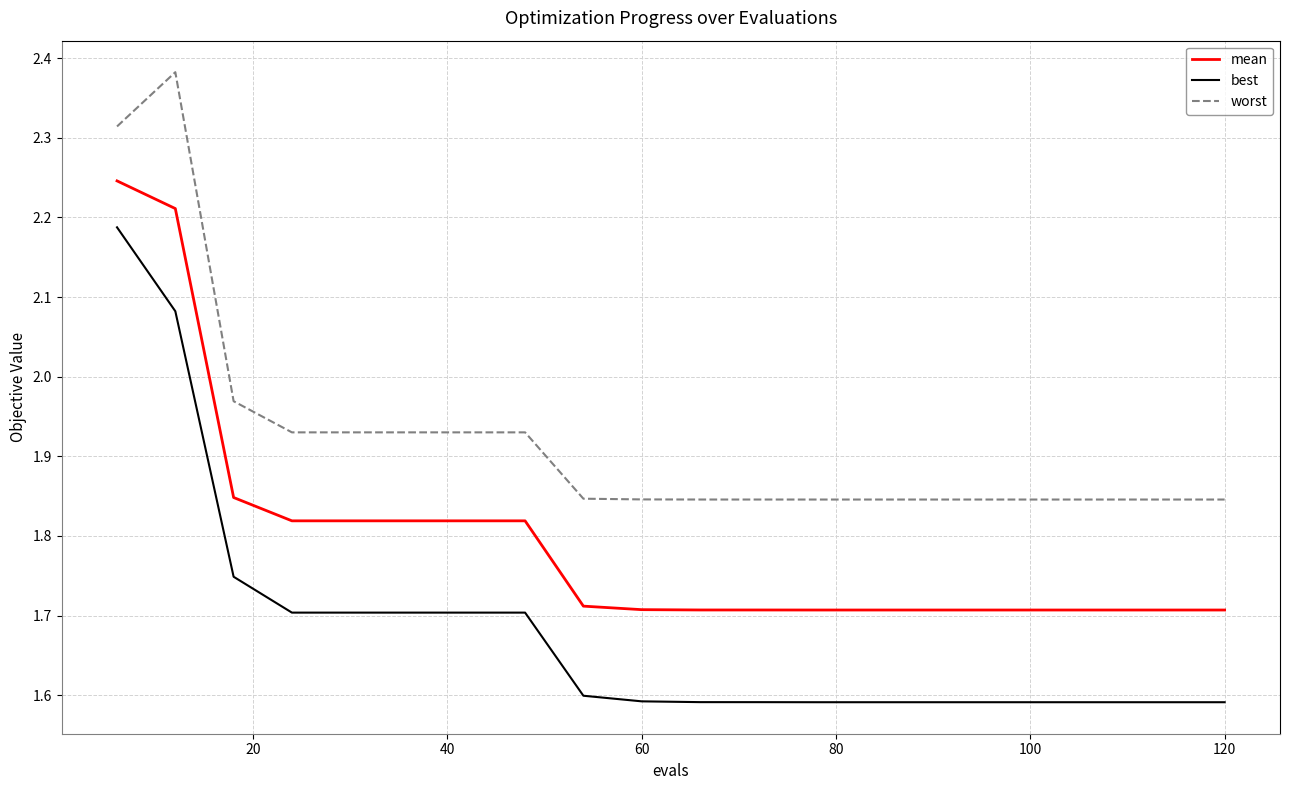

True or false: mean and best cross at least once.

False